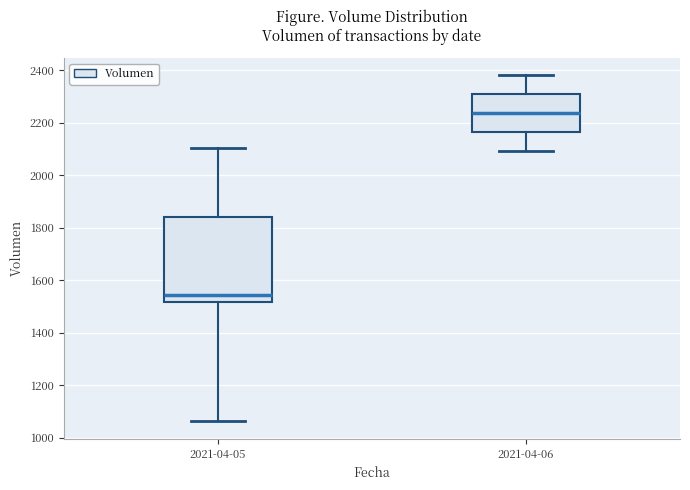

Where is the lower edge of the box for 2021-04-06 on the y-axis? The values are not printed on the chart, so give them approximately, as read against the axis.

2160